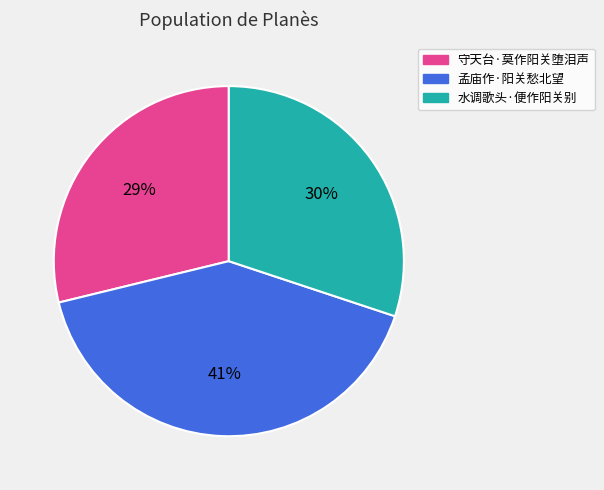

Does 孟庙作·阳关愁北望 represent more than half of the total?

No